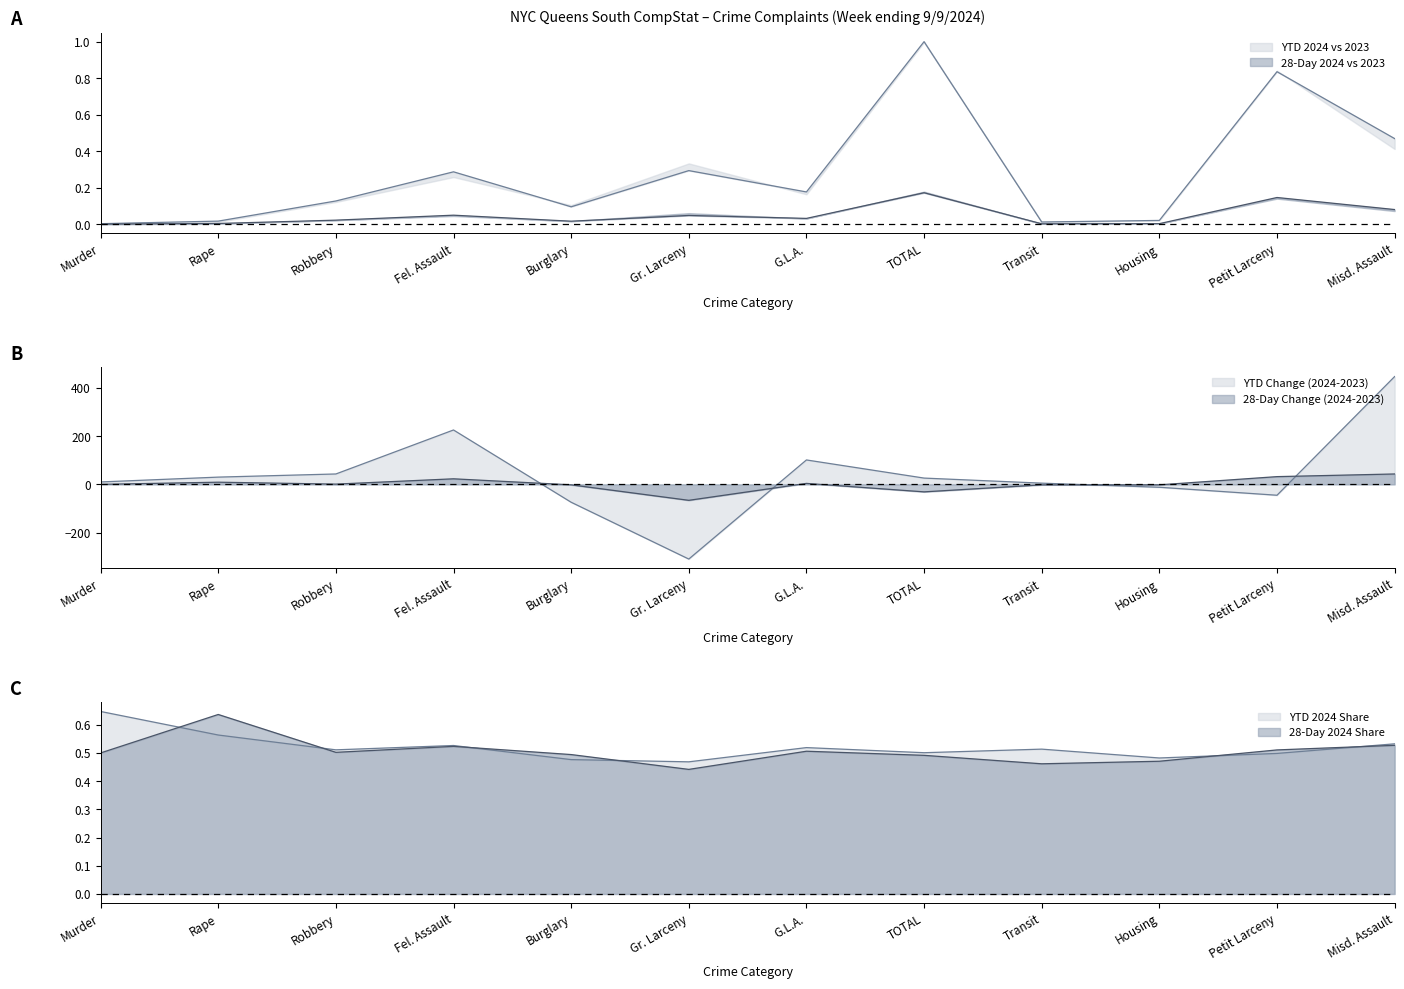

At which category does 28-Day 2024 reach its first local peak?

Fel. Assault